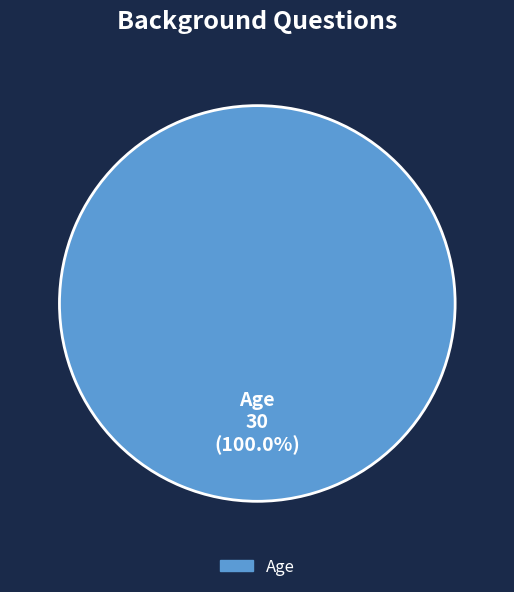

Is there any slice that represents more than half of the pie?

Yes